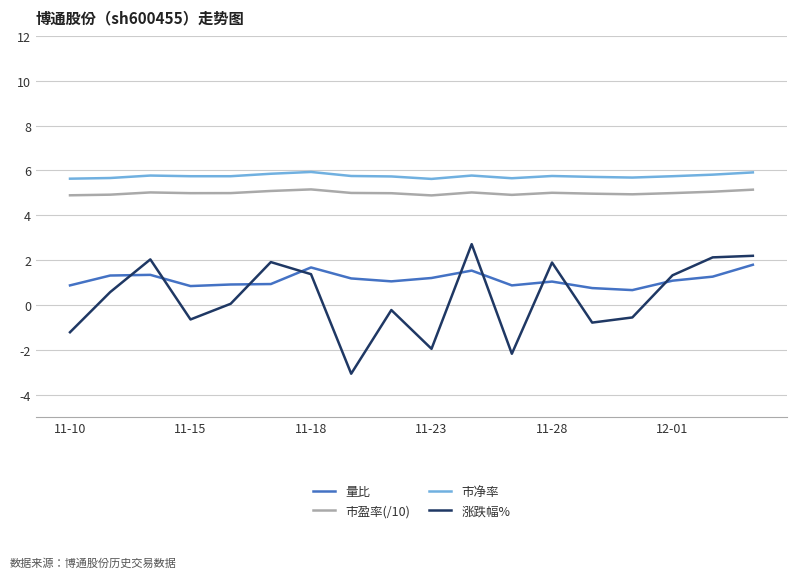

What is the lowest value of the 市盈率(/10) series?

4.9